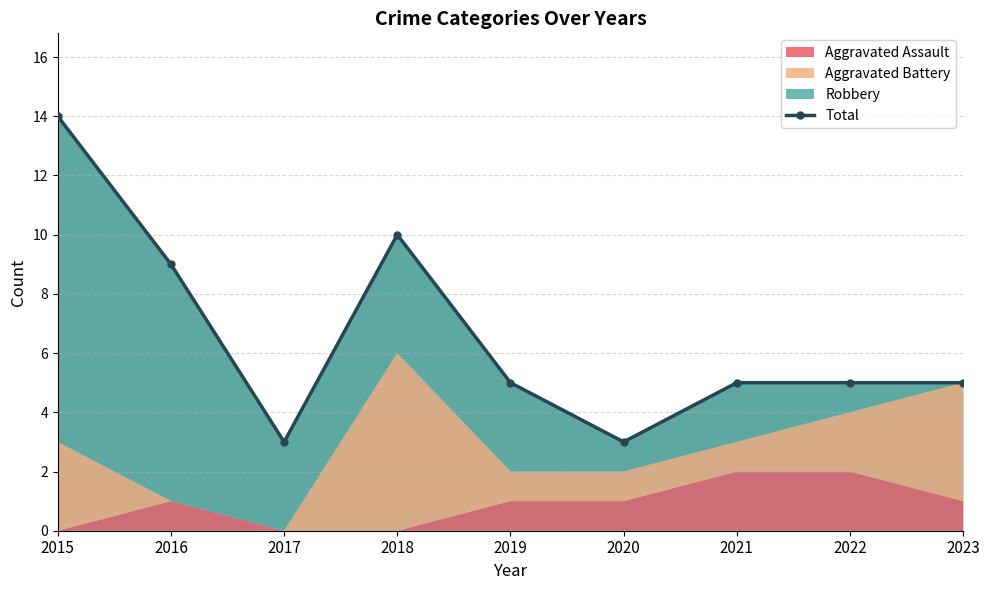

Between 2020 and 2023, which is larger?

2023